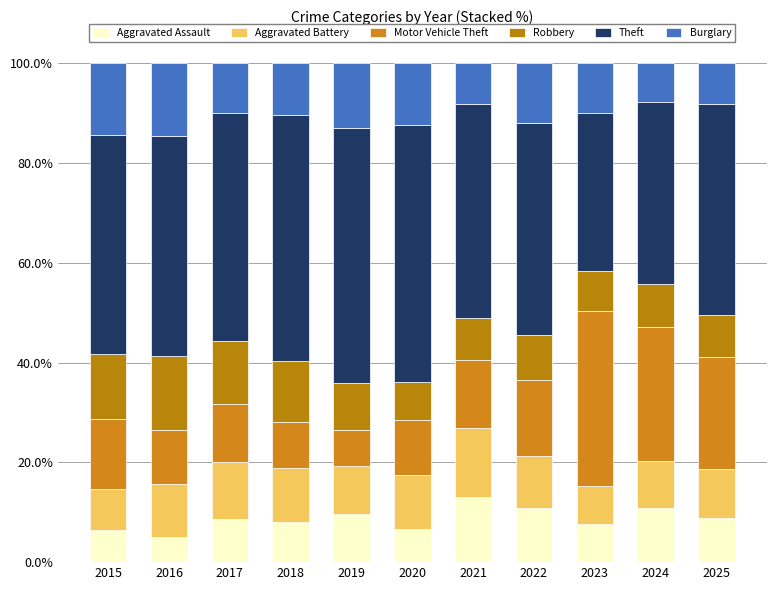

What value does the Theft series have at 2024?

36.6